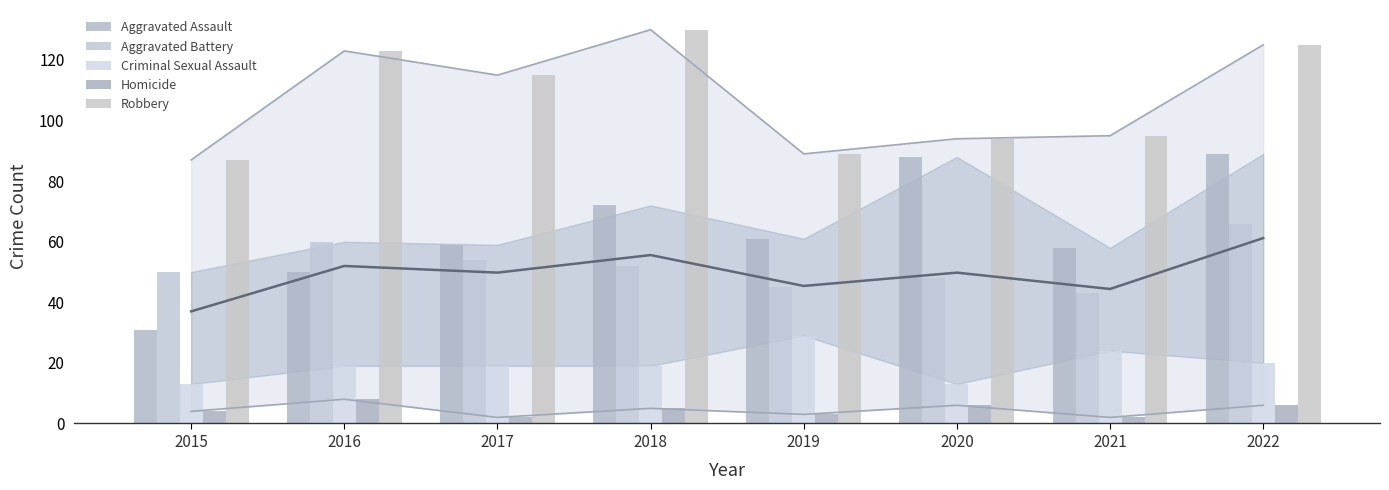

What is the sum of all Homicide values?

36